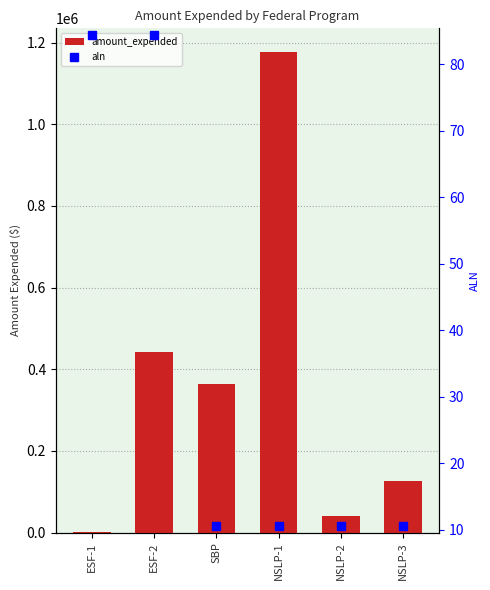

Reading left to right, transcribe all the data shown in this chart.

amount_expended: 2130.0	441528.0	363754.0	1176000.0	41564.0	125329.0
aln: 84.4	84.4	10.6	10.6	10.6	10.6